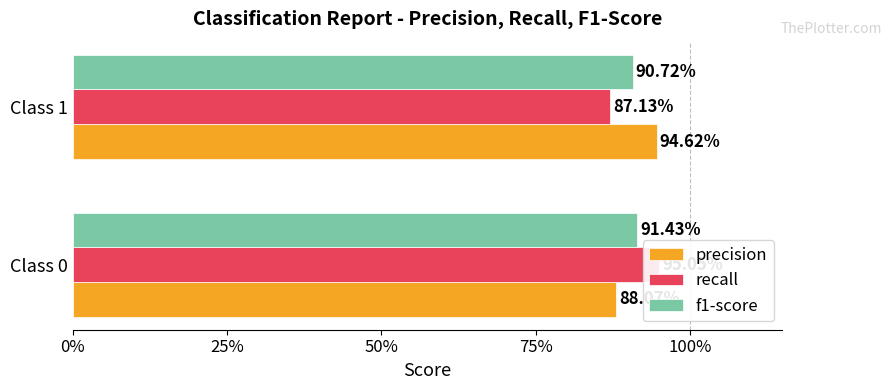

Reading left to right, list all the values displayed in this chart.

precision: 0.9	0.9
recall: 1.0	0.9
f1-score: 0.9	0.9